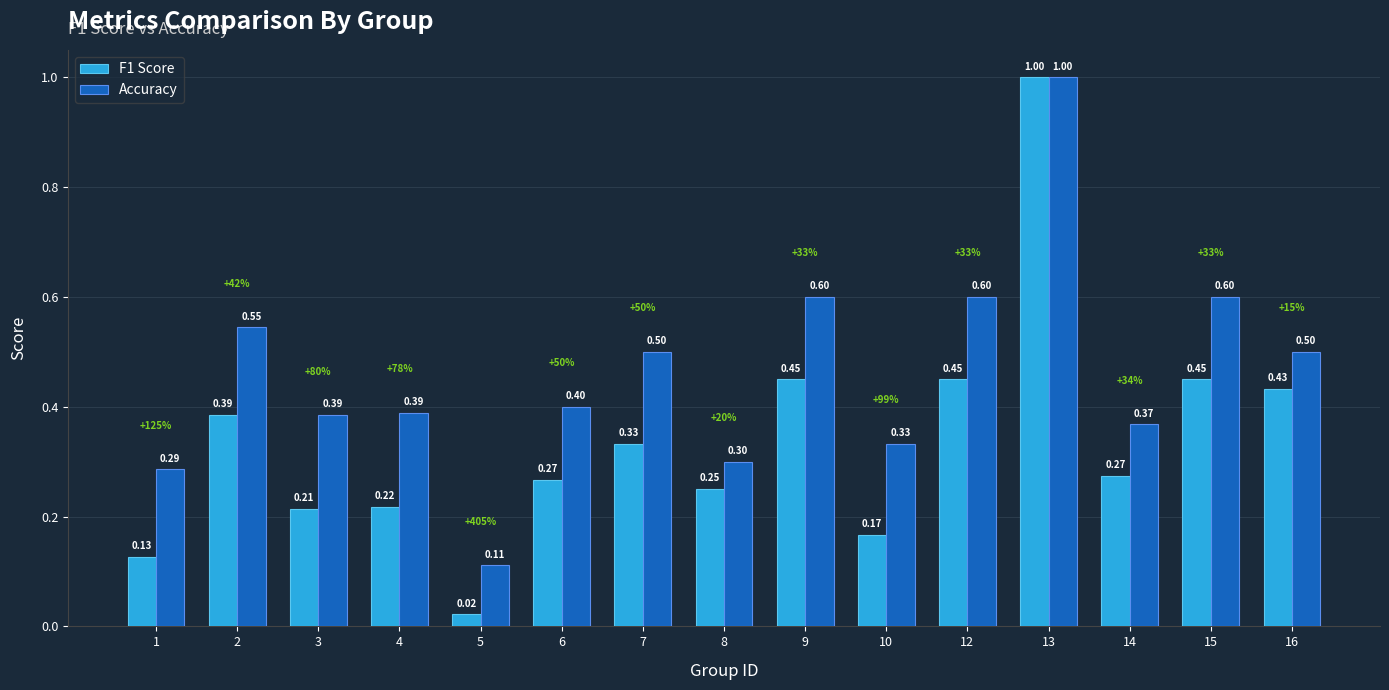

What is the value of the F1 Score bar at the 12th from the left?

1.0